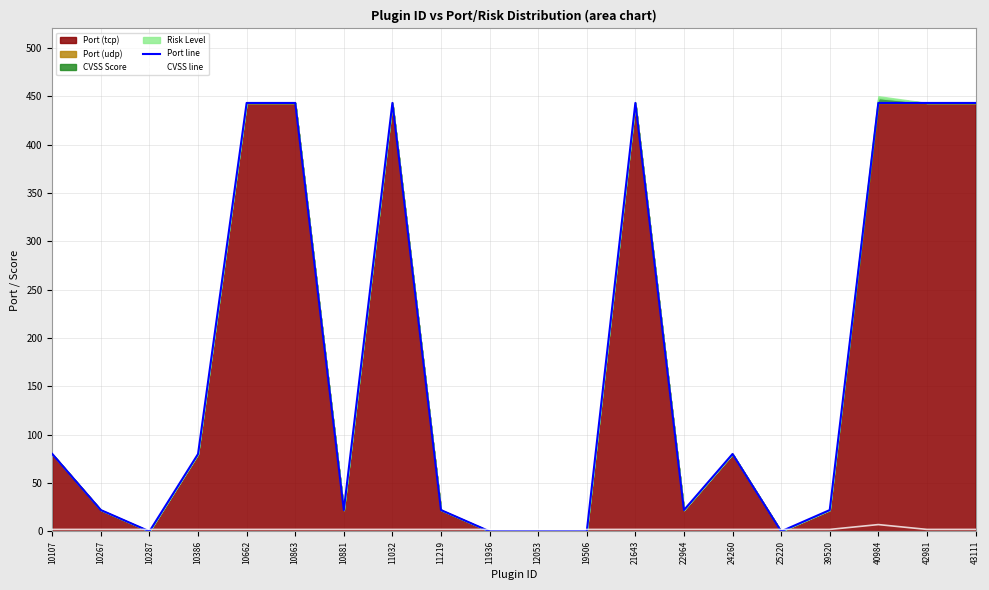

Reading left to right, extract all data points from this chart.

Port line: 80	22	0	80	443	443	22	443	22	0	0	0	443	22	80	0	22	443	443	443
CVSS line: 2	2	2	2	2	2	2	2	2	2	2	2	2	2	2	2	2	7	2	2